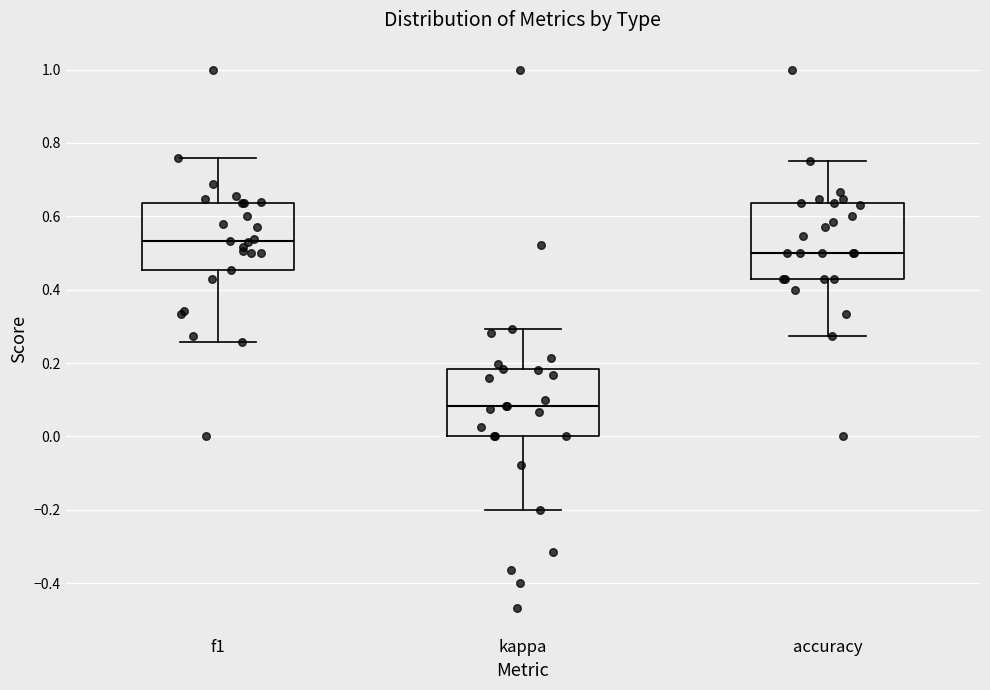

Reading left to right, transcribe this box plot: for each box, give where its median line is, the range the box spans, and where its two whiskers end, as read against the y-axis. The values are not printed on the chart, so give them approximately, as read against the axis.

f1: median 0.54, box 0.46 to 0.64, whiskers 0.26 to 0.76
kappa: median 0.08, box 0.00 to 0.18, whiskers -0.20 to 0.30
accuracy: median 0.50, box 0.42 to 0.64, whiskers 0.28 to 0.76